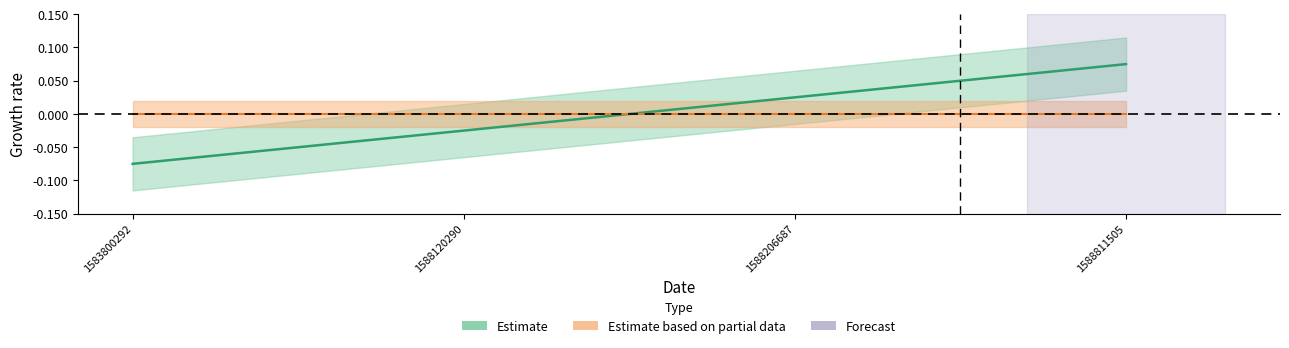

Which series has the widest spread of values?

Estimate